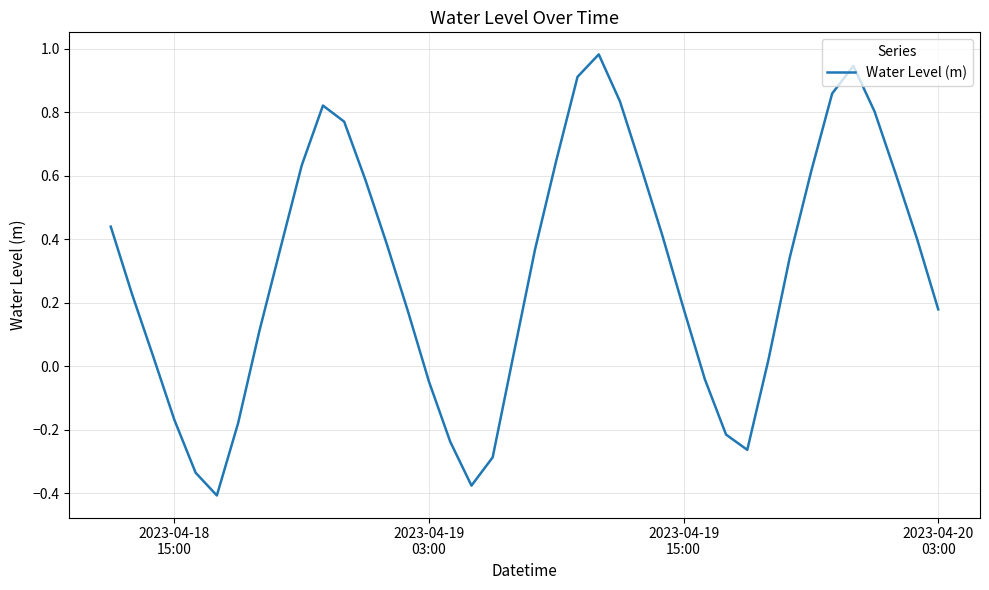

What is the difference between the maximum and minimum values?

1.4